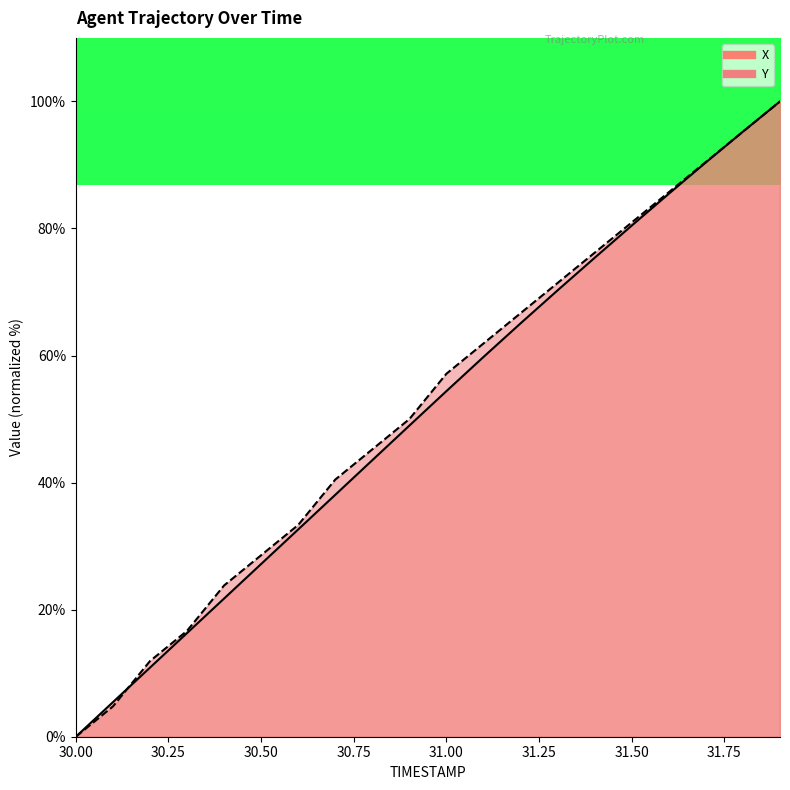

What is the difference between the X values at 30.6 and 31.2?

32.4